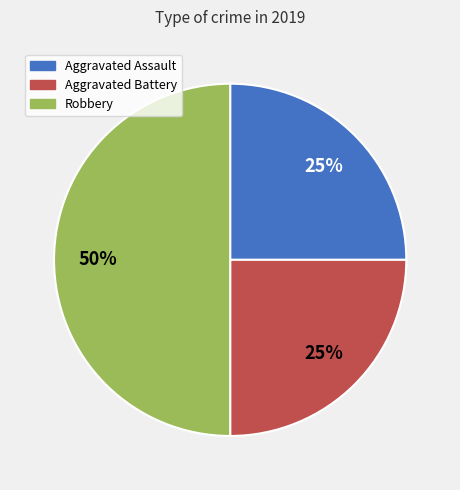

Do Robbery and Aggravated Assault together represent more than half of the pie?

Yes